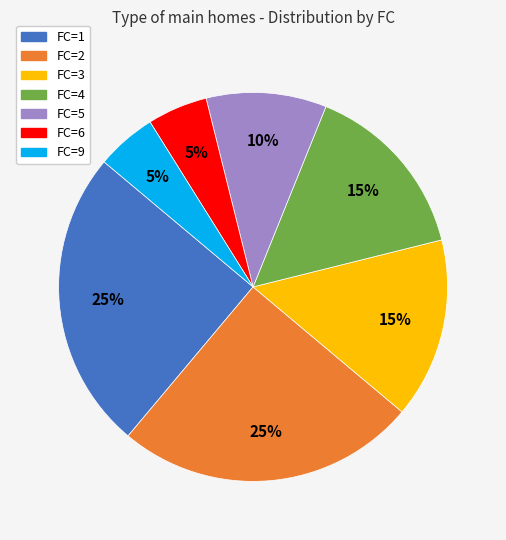

To the nearest percent, what is the difference between the largest and smallest slice percentages?

20%